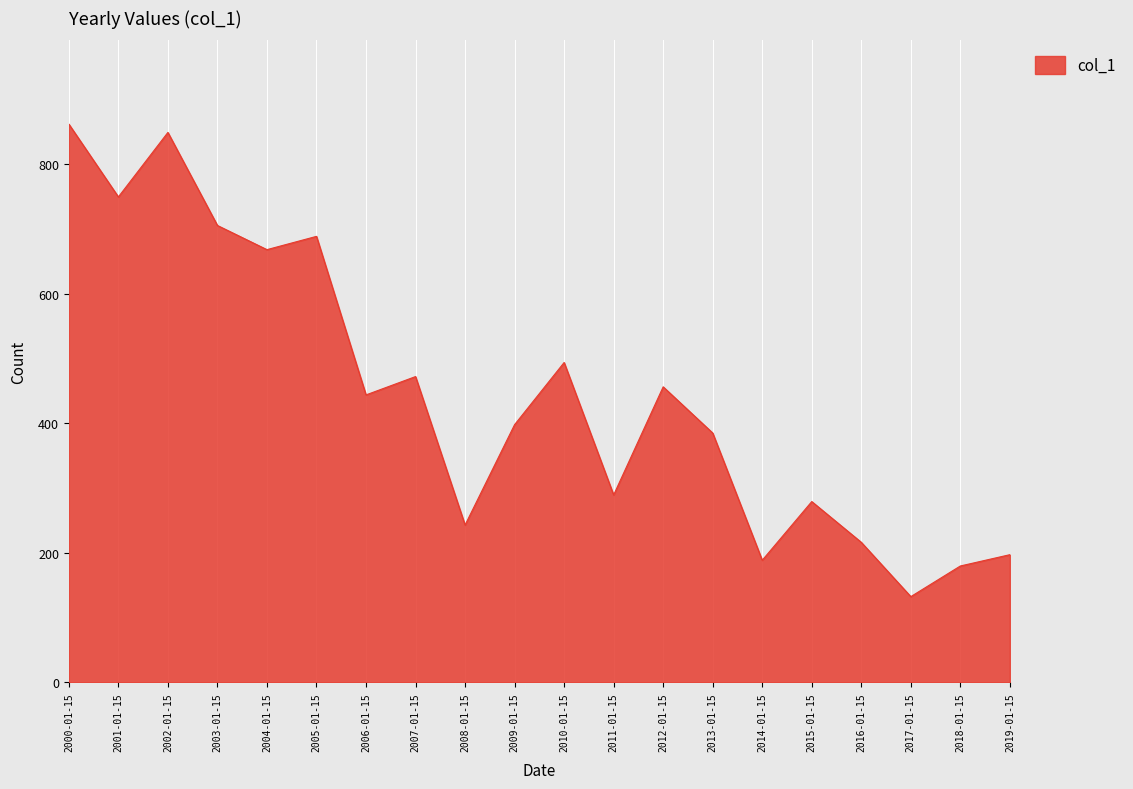

List the labels in order of value, smallest first.

2017-01-15, 2018-01-15, 2014-01-15, 2019-01-15, 2016-01-15, 2008-01-15, 2015-01-15, 2011-01-15, 2013-01-15, 2009-01-15, 2006-01-15, 2012-01-15, 2007-01-15, 2010-01-15, 2004-01-15, 2005-01-15, 2003-01-15, 2001-01-15, 2002-01-15, 2000-01-15